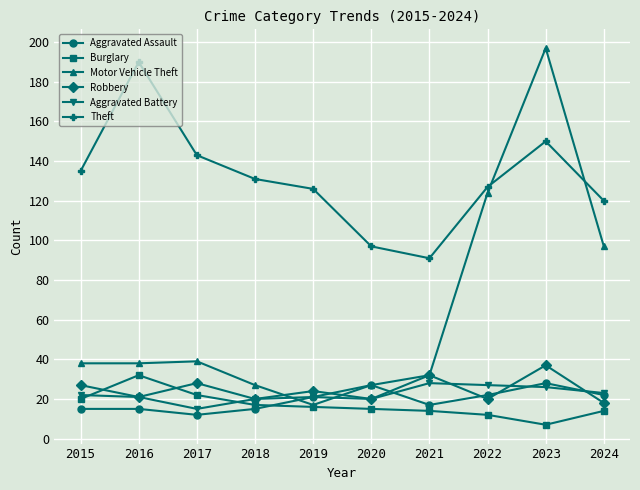

How many lines are shown in the chart?

6